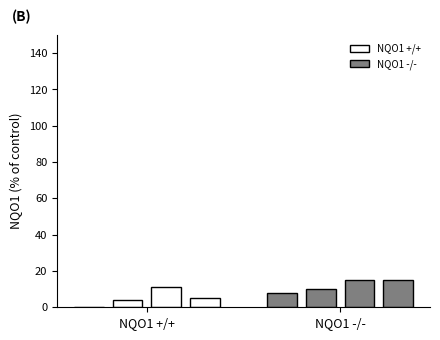

Does the chart contain any negative values?

No